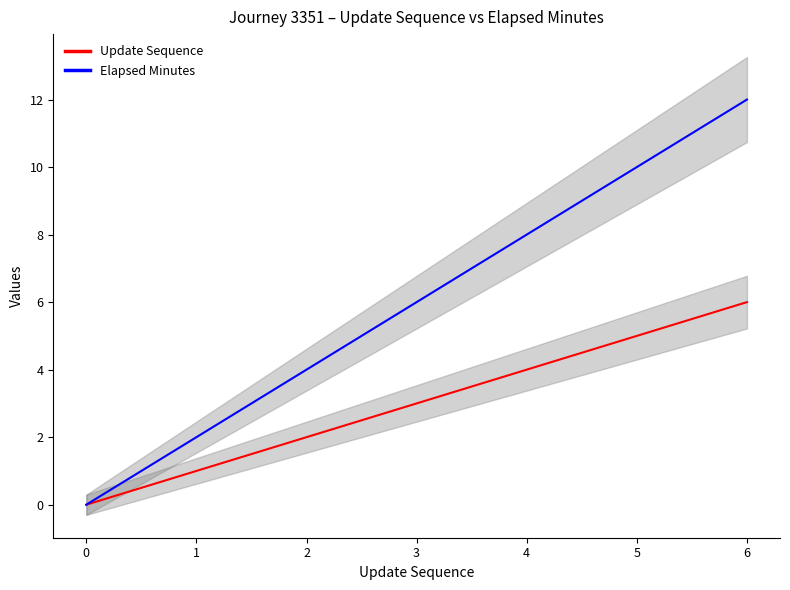

What are all the series names shown in the legend?

Update Sequence, Elapsed Minutes